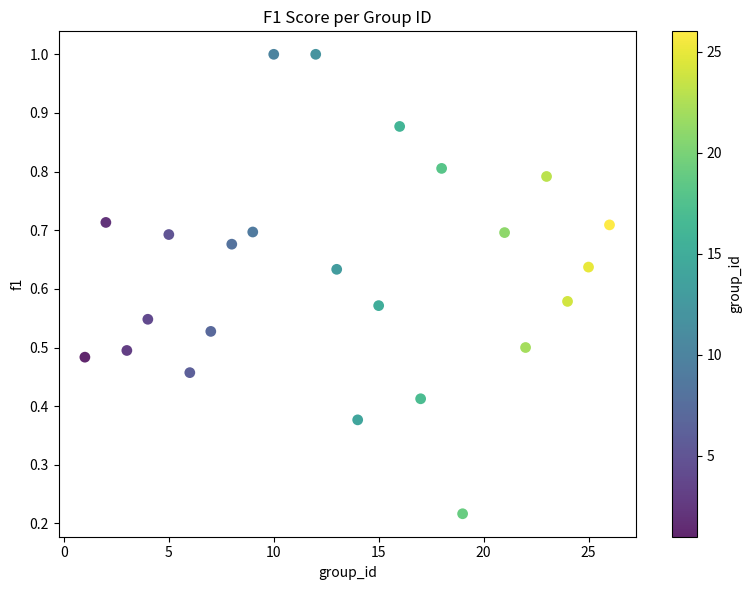

What is the range of Y values (max minus min)?

0.8